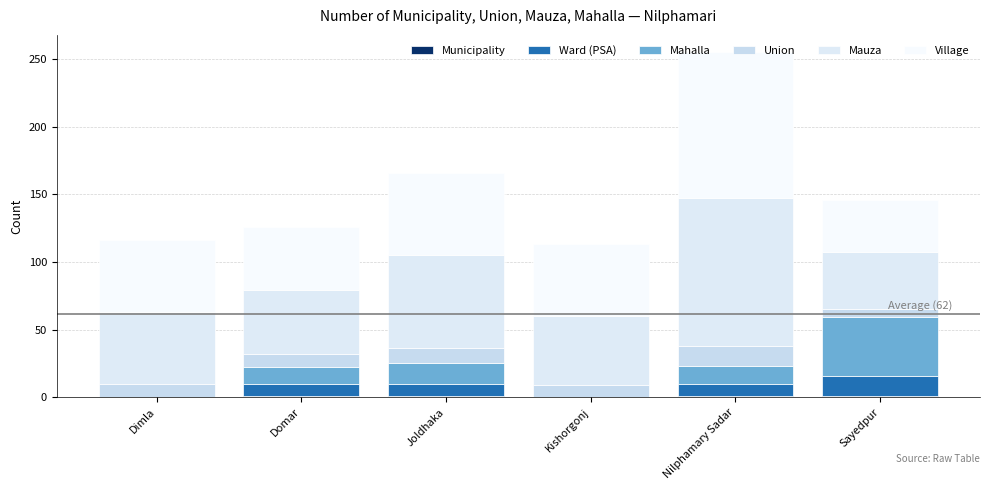

Is it true that Ward (PSA) equals -6 at Kishorgonj?

False